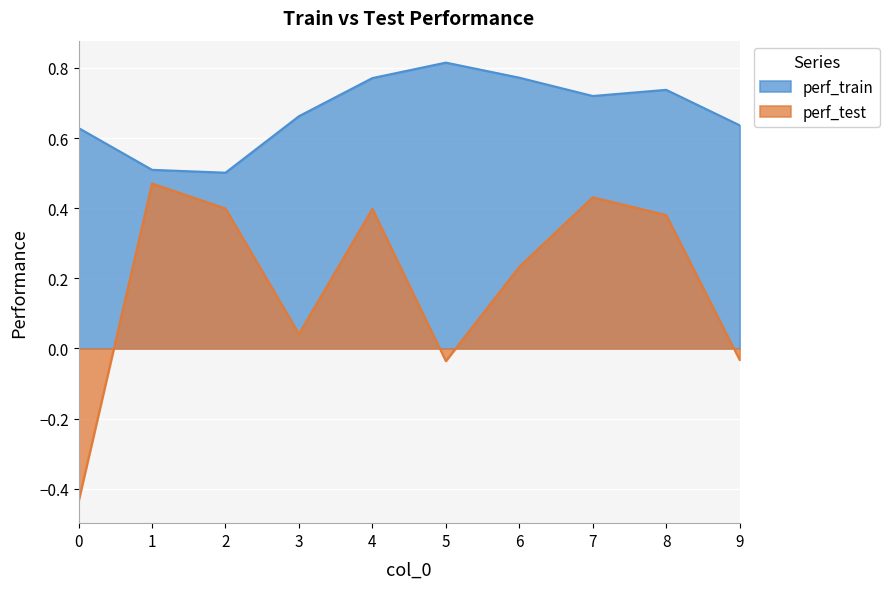

How many values in the perf_test series are below 0?

3